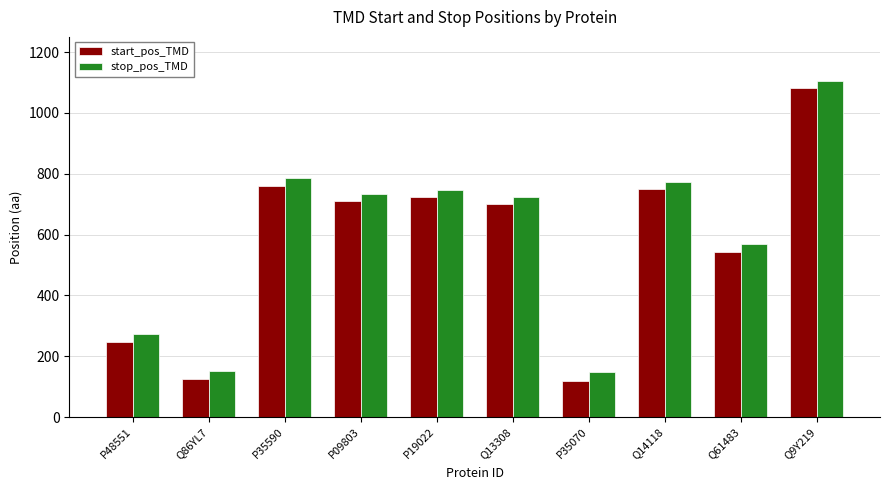

What is the label of the 9th bar from the left?

Q61483